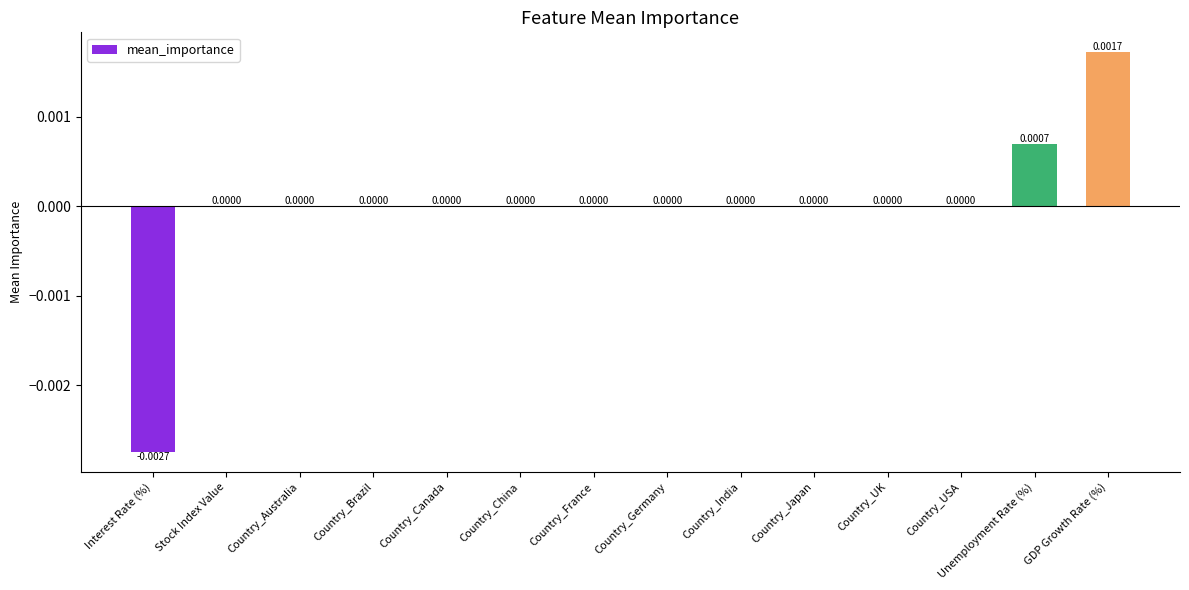

Between Interest Rate (%) and Country_Canada, which is larger?

Country_Canada